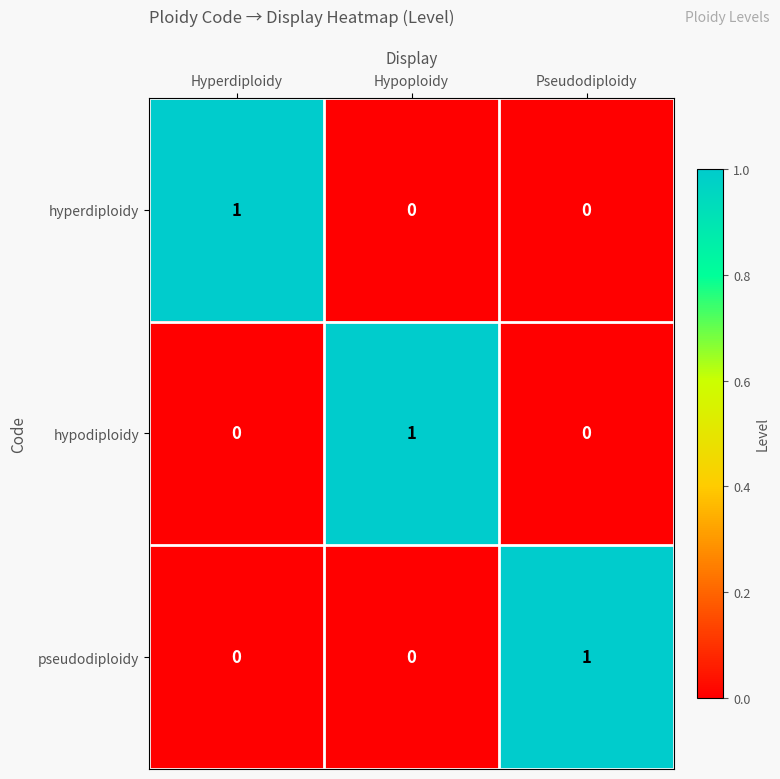

The value of hyperdiploidy at Hyperdiploidy is 1. True or false?

True